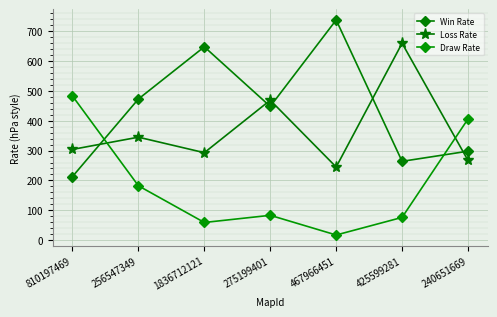

Where is Draw Rate nearest to the value 250?

256547349